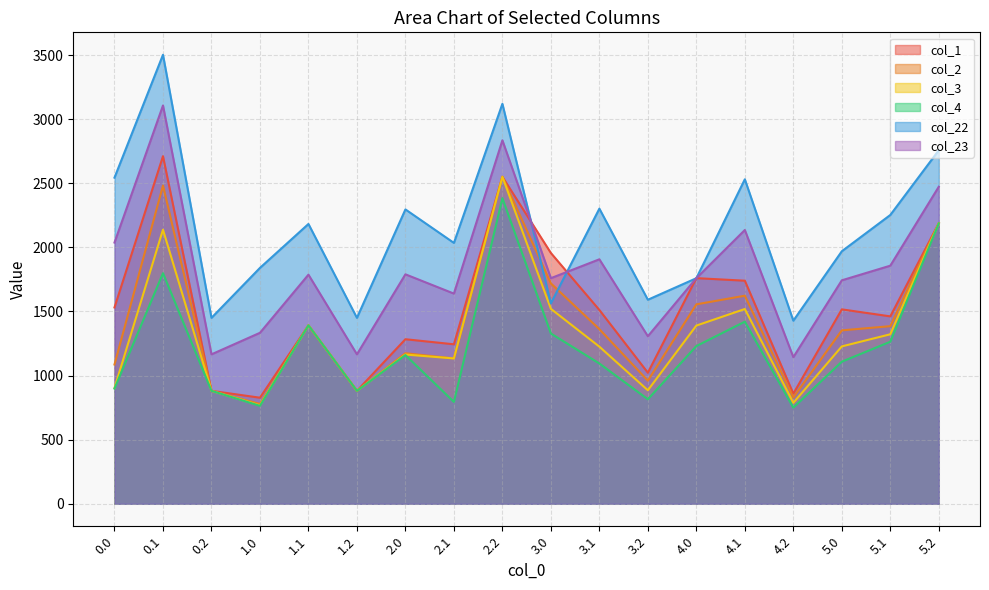

What position from the right is 4.0?

6